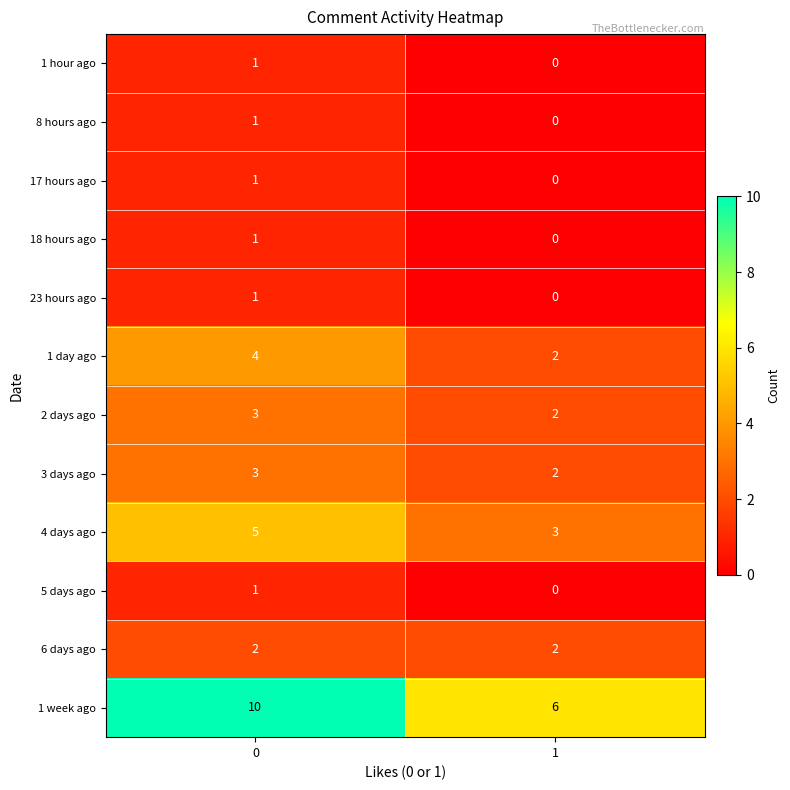

Reading right to left, transcribe all the data shown in this chart.

1 hour ago: 0	1
8 hours ago: 0	1
17 hours ago: 0	1
18 hours ago: 0	1
23 hours ago: 0	1
1 day ago: 2	4
2 days ago: 2	3
3 days ago: 2	3
4 days ago: 3	5
5 days ago: 0	1
6 days ago: 2	2
1 week ago: 6	10